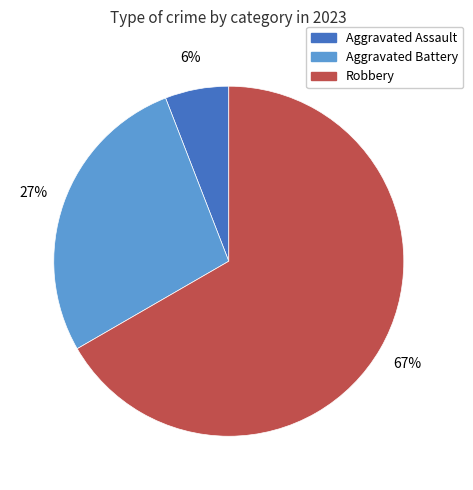

Is it true that Aggravated Assault is 6% of the pie?

True